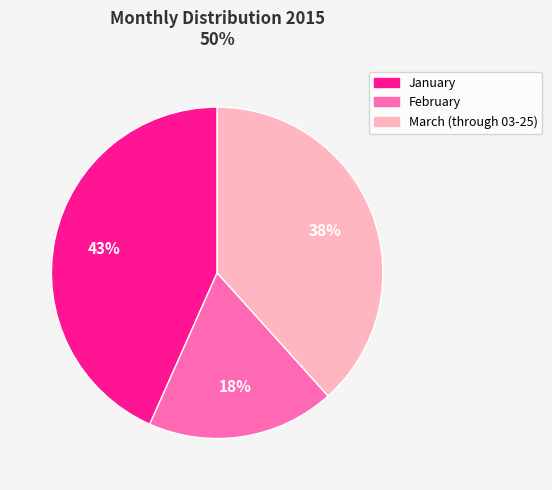

Which slice is the largest?

January